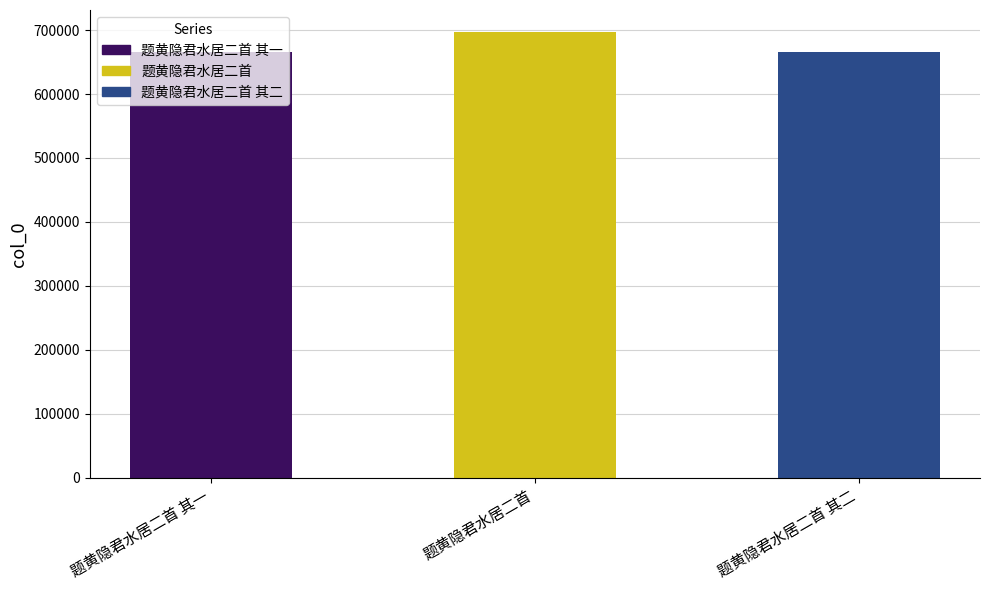

What position from the left is 题黄隐君水居二首?

2